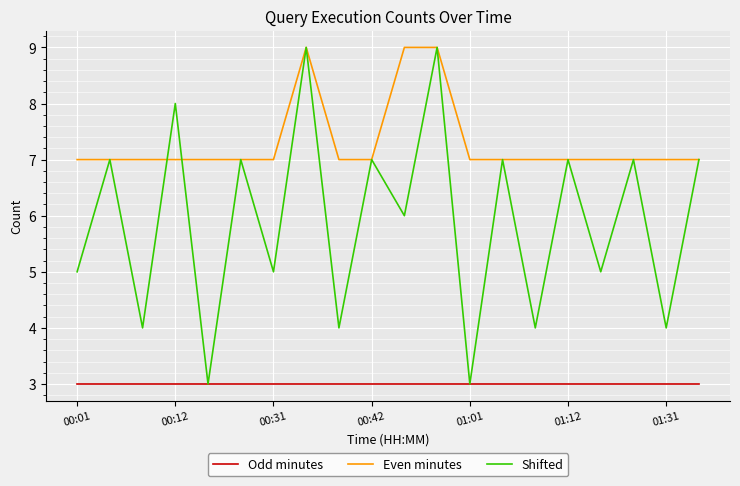

True or false: Even minutes and Odd minutes cross at least once.

False